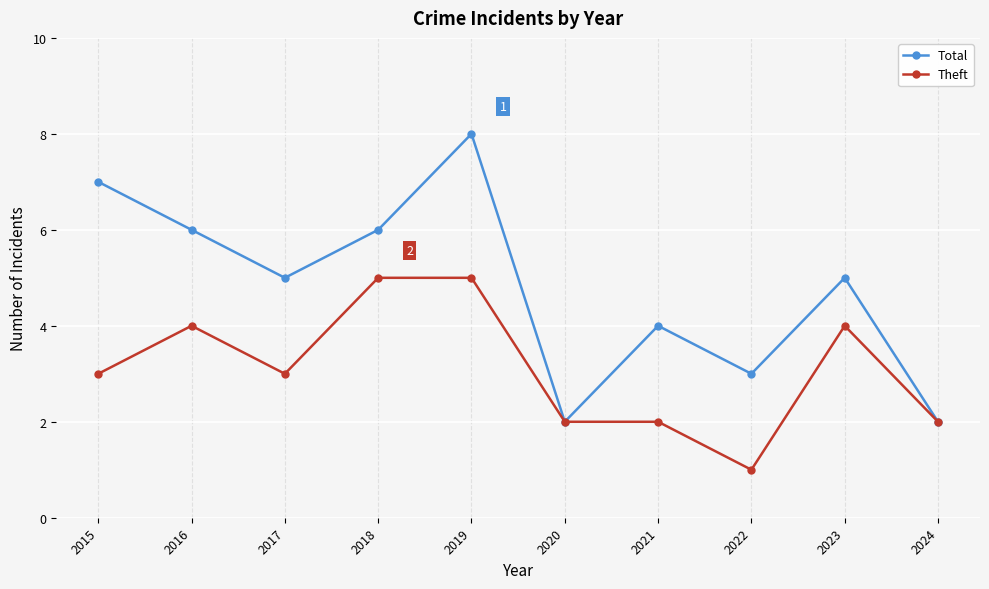

List the series in order of their peak value, lowest first.

Theft, Total